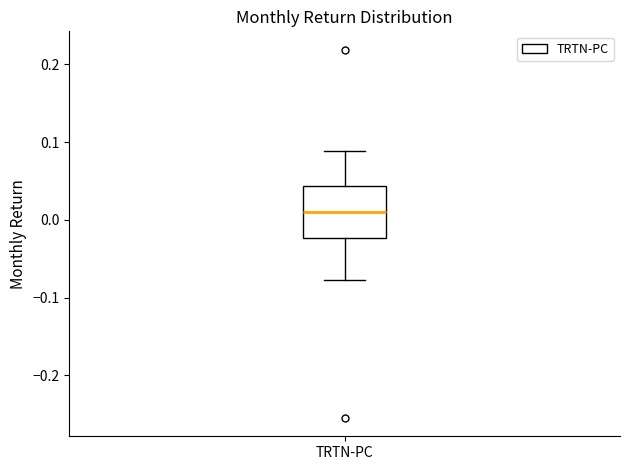

Transcribe this box plot: give where the median line is, the range the box spans, and where the two whiskers end, as read against the y-axis. The values are not printed on the chart, so give them approximately, as read against the axis.

median 0.01, box -0.02 to 0.04, whiskers -0.08 to 0.09